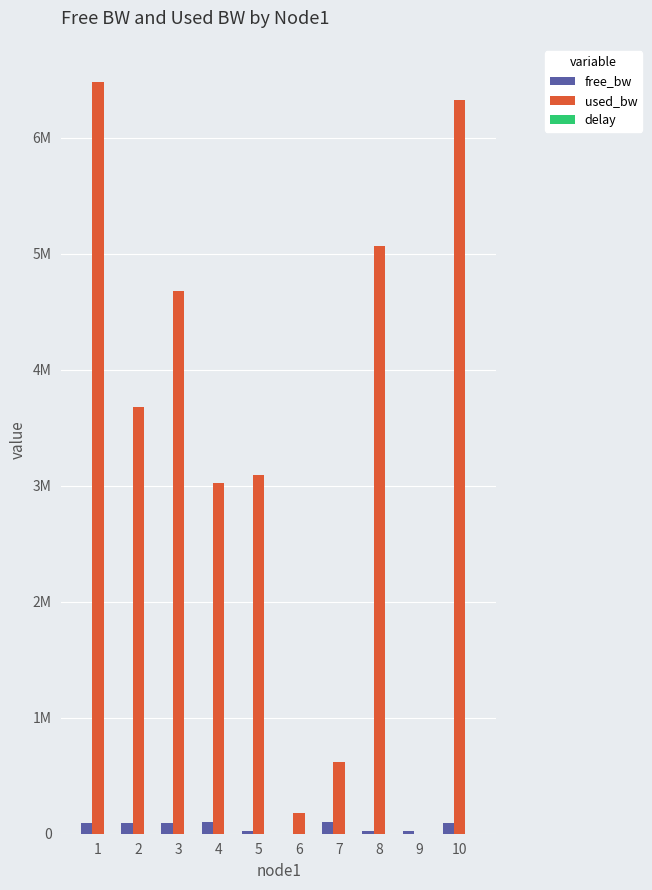

Are the bars horizontal?

No